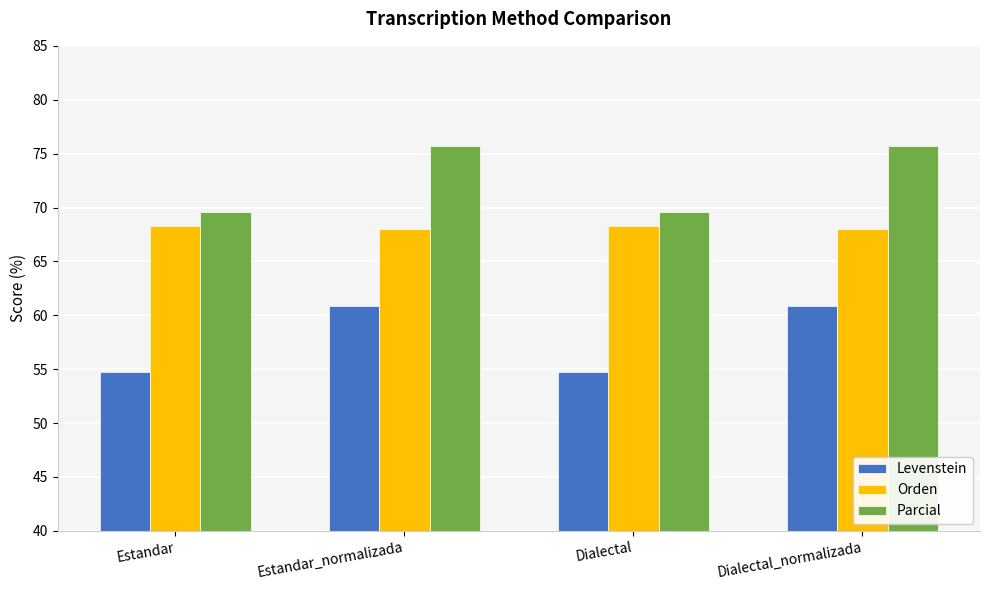

The value of Levenstein at Dialectal is 54.7. True or false?

True